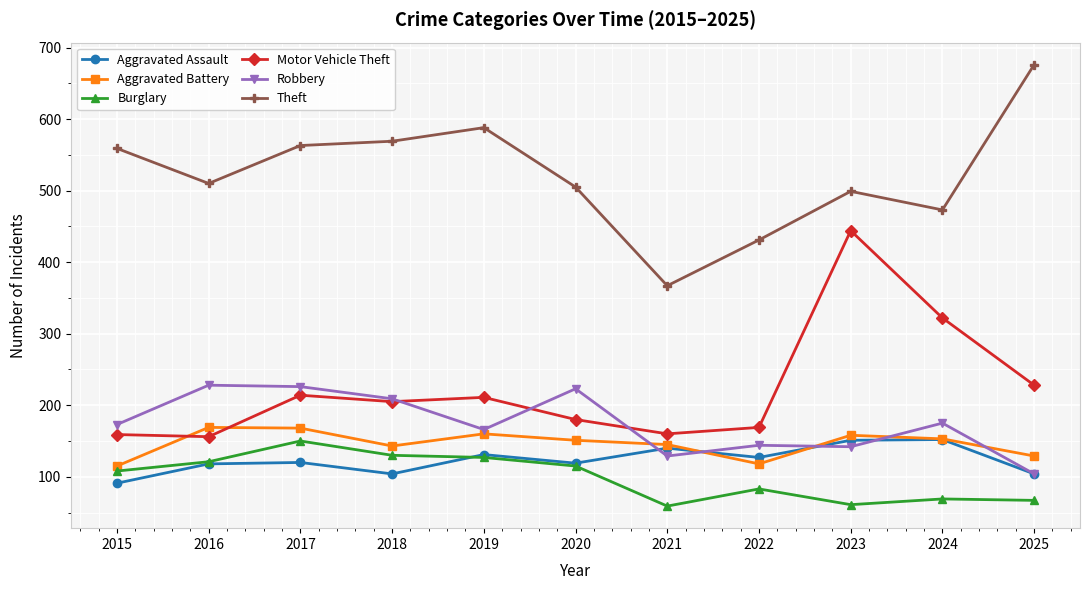

Between which two adjacent categories do Aggravated Assault and Robbery first intersect?

2020 and 2021